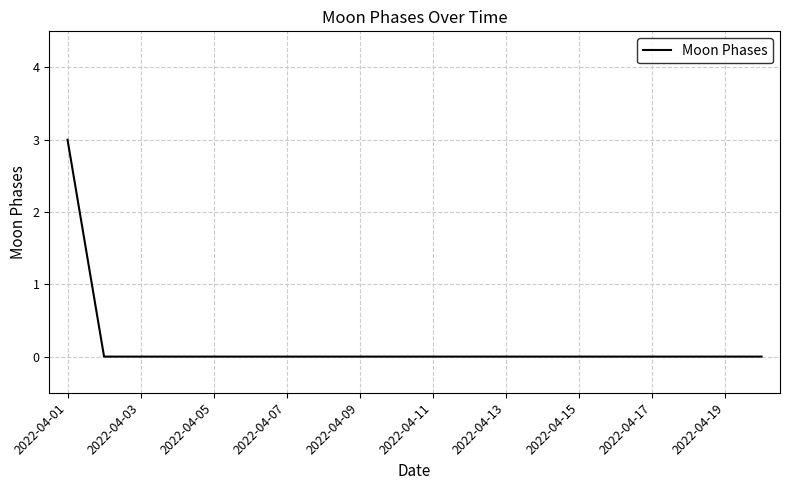

What is the greatest value displayed?

3